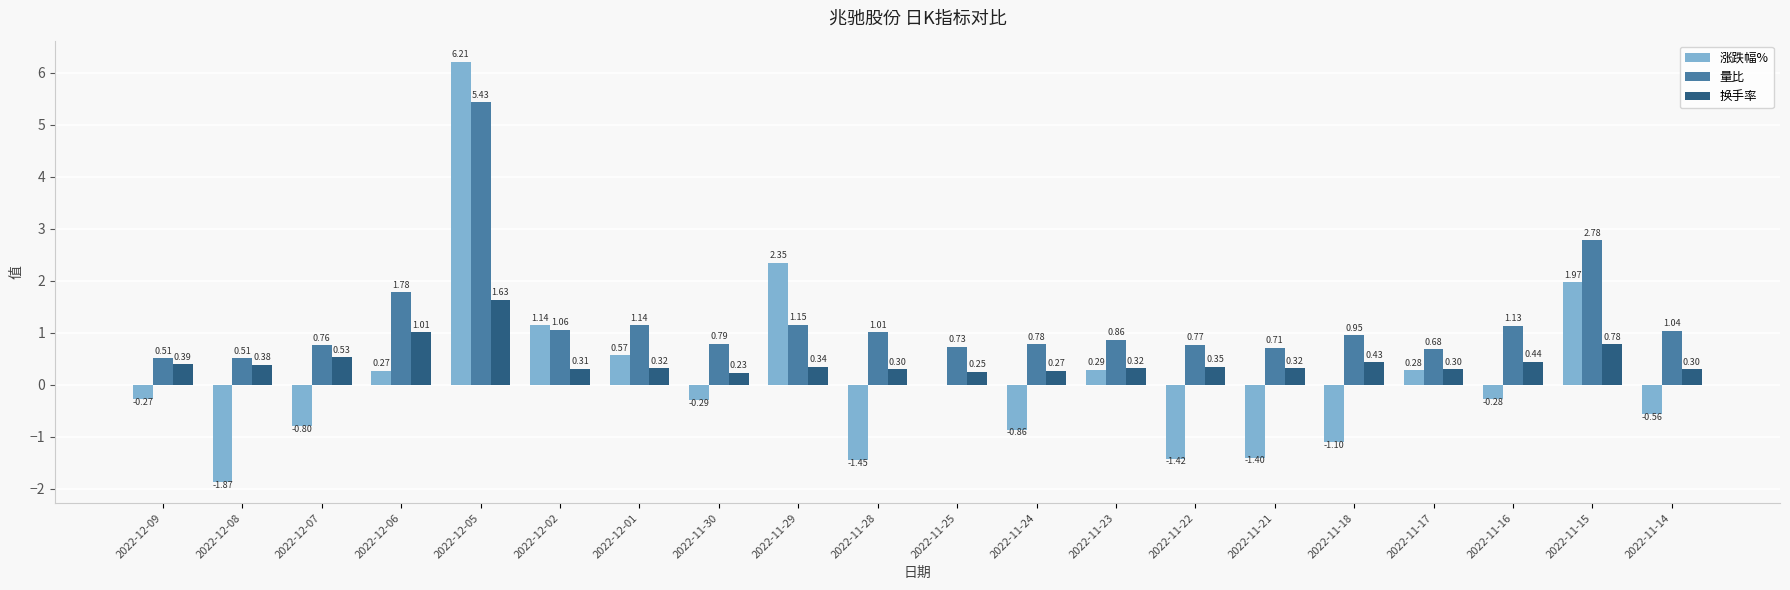

Does the chart contain stacked bars?

No